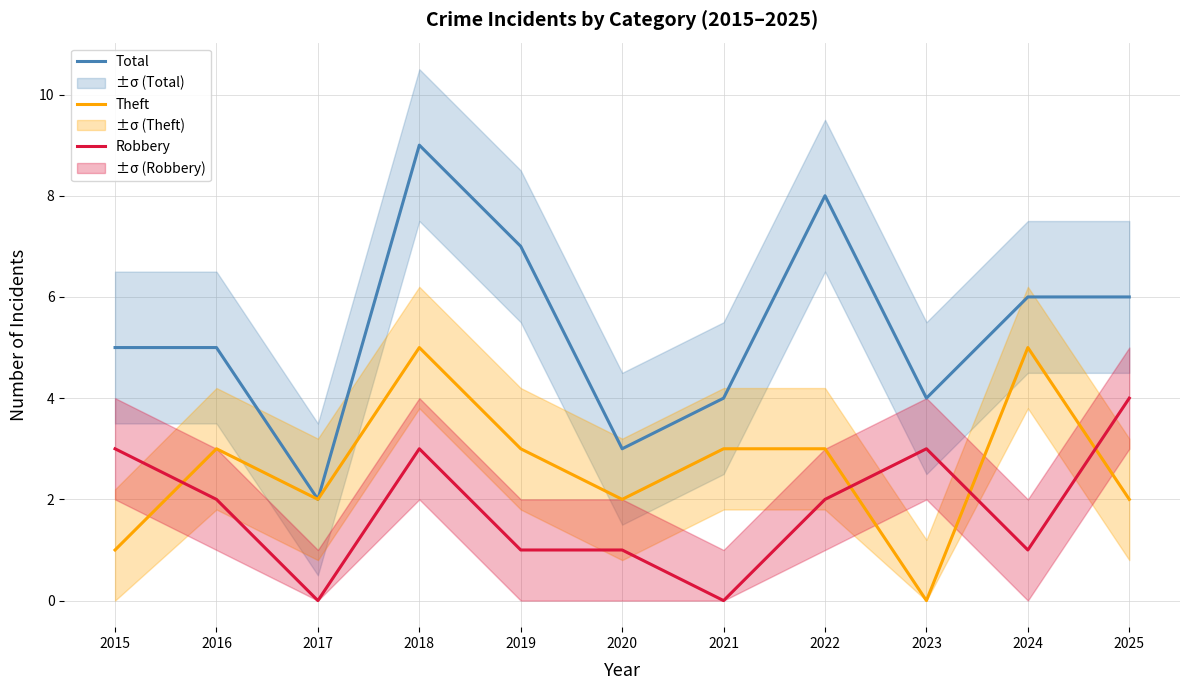

Reading left to right, what are all the values shown in this chart?

Total: 5	5	2	9	7	3	4	8	4	6	6
Theft: 1	3	2	5	3	2	3	3	0	5	2
Robbery: 3	2	0	3	1	1	0	2	3	1	4